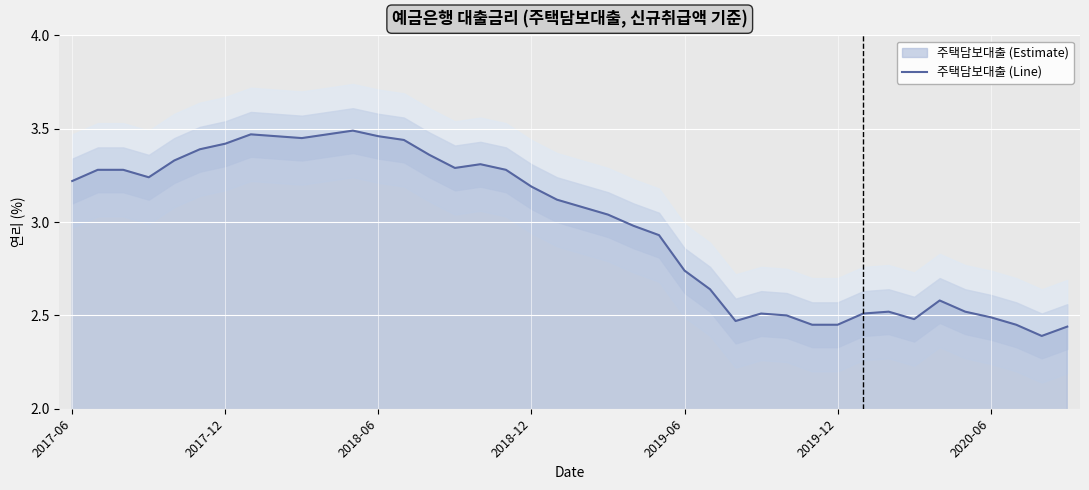

Where does the 주택담보대출 (Line) series first go above 3?

2017-06